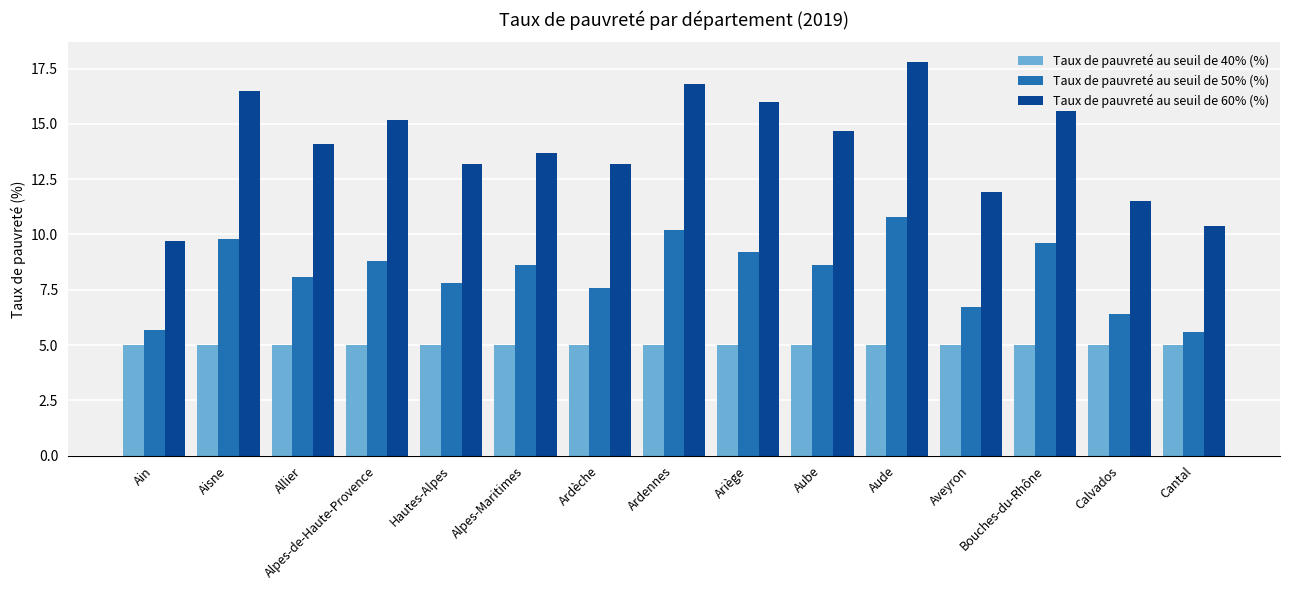

Is the value of Taux de pauvreté au seuil de 50% (%) at Alpes-de-Haute-Provence greater than the value of Taux de pauvreté au seuil de 40% (%) at Aube?

Yes